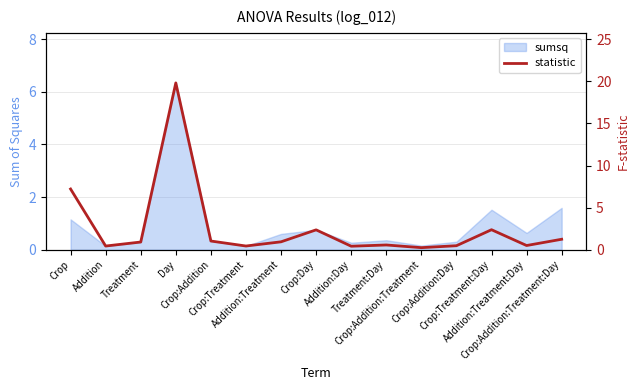

What position from the right is Day?

12